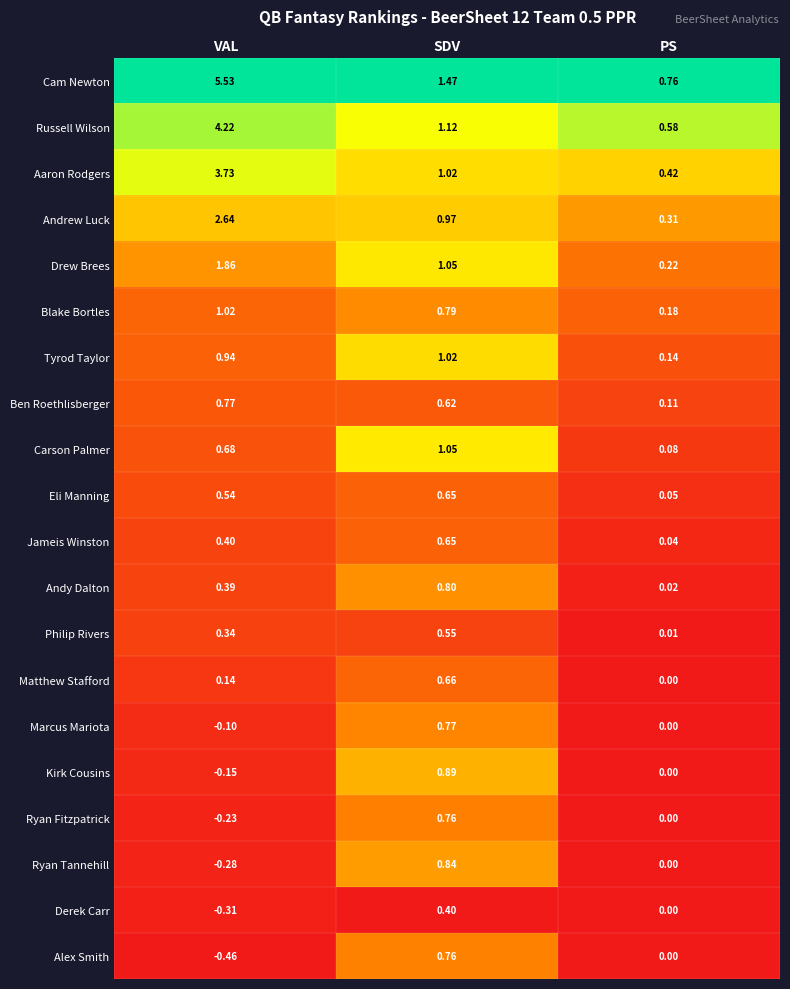

Which series changed the most between SDV and PS?

Carson Palmer